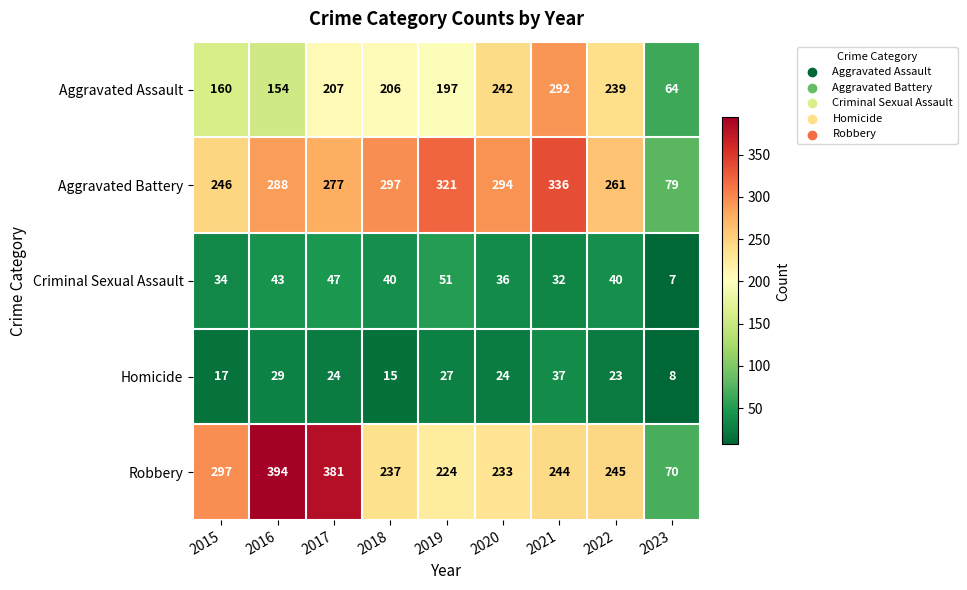

What is the difference between the highest and lowest values at 2015?

280